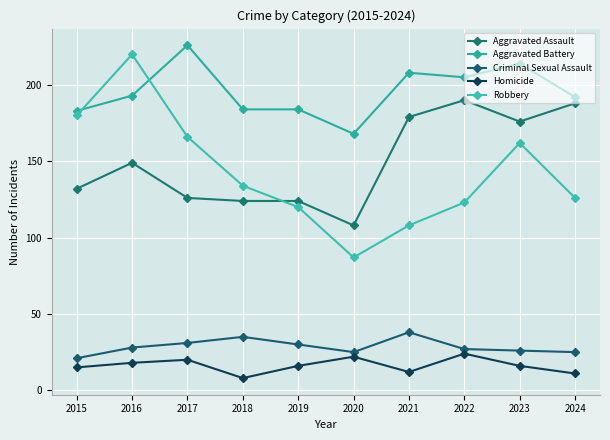

What is the minimum value shown in the chart?

8